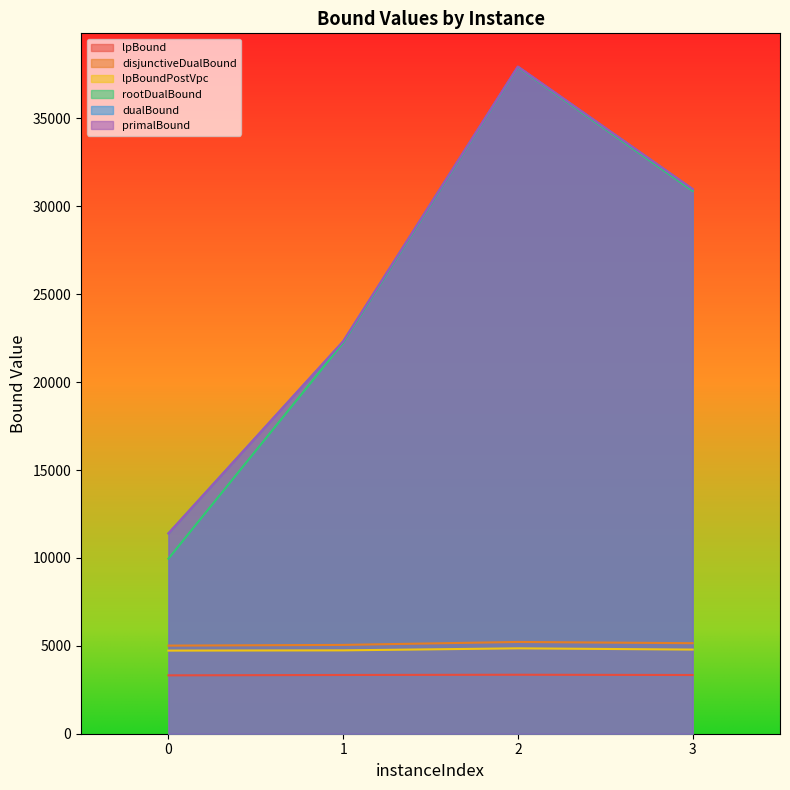

What is the value of the dualBound point at the 3rd from the left?

37942.0